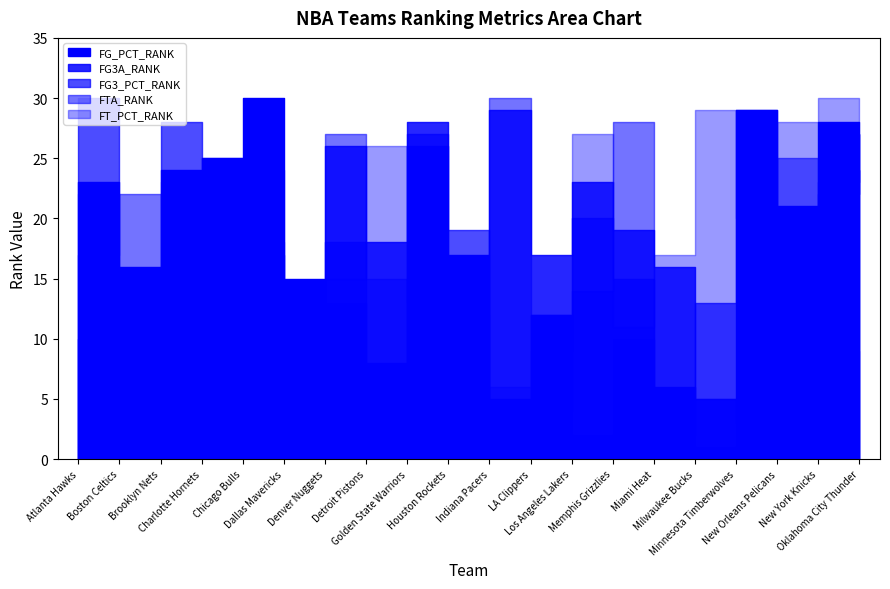

What is the sum of all FG_PCT_RANK values?

318